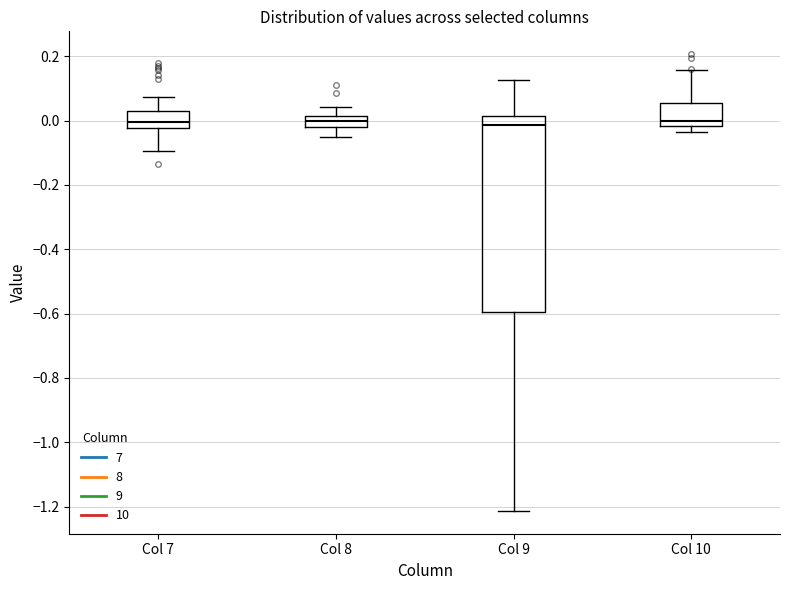

Reading left to right, read every box against the y-axis: the position of its median line, the range the box covers, and the ends of its whiskers. The values are not printed on the chart, so give them approximately, as read against the axis.

Col 7: median 0.00, box -0.02 to 0.02, whiskers -0.10 to 0.08
Col 8: median 0.00, box -0.02 to 0.02, whiskers -0.06 to 0.04
Col 9: median -0.02, box -0.60 to 0.02, whiskers -1.22 to 0.12
Col 10: median 0.00, box -0.02 to 0.06, whiskers -0.04 to 0.16